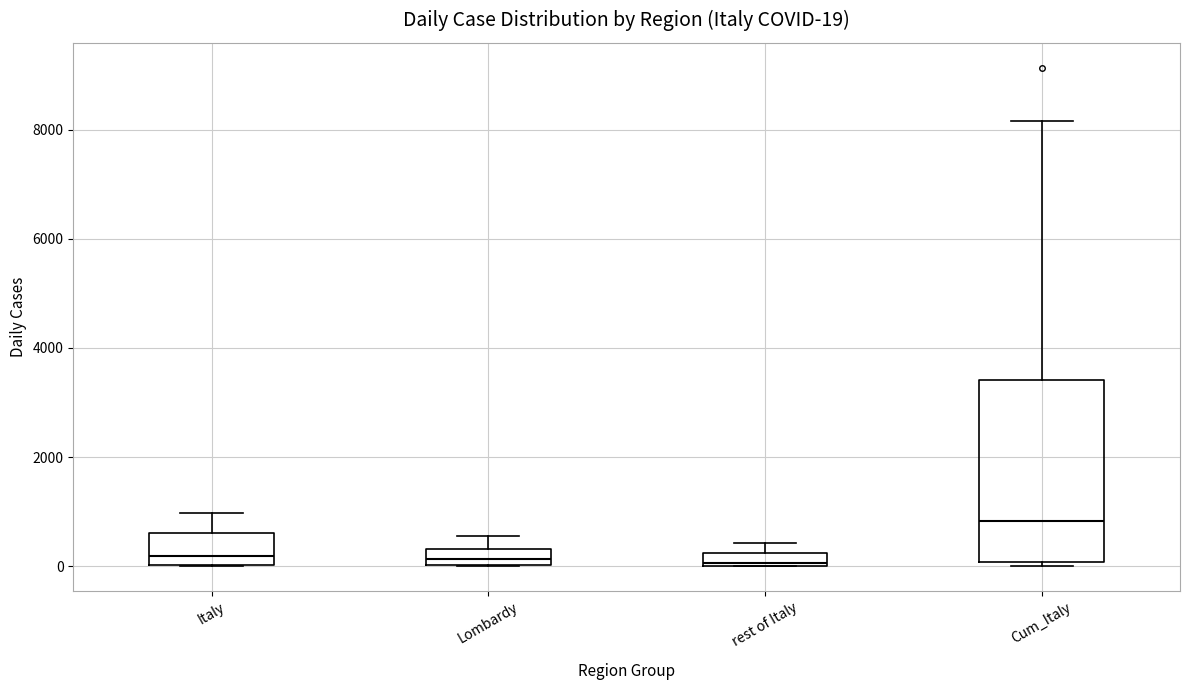

Comparing the boxes themselves (not the whiskers), which one is the tallest?

Cum_Italy